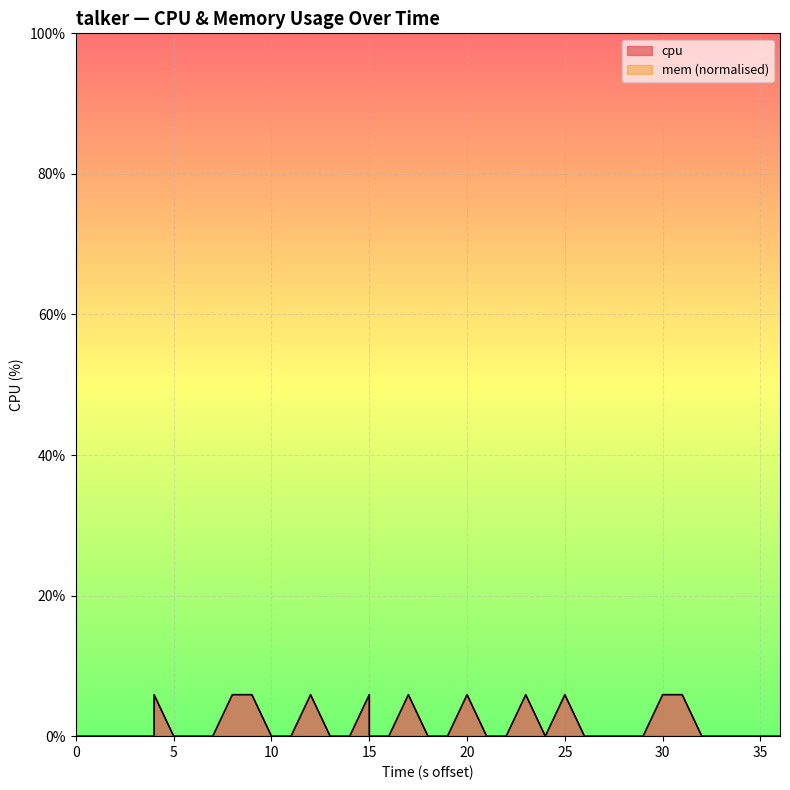

How many lines are shown in the chart?

1